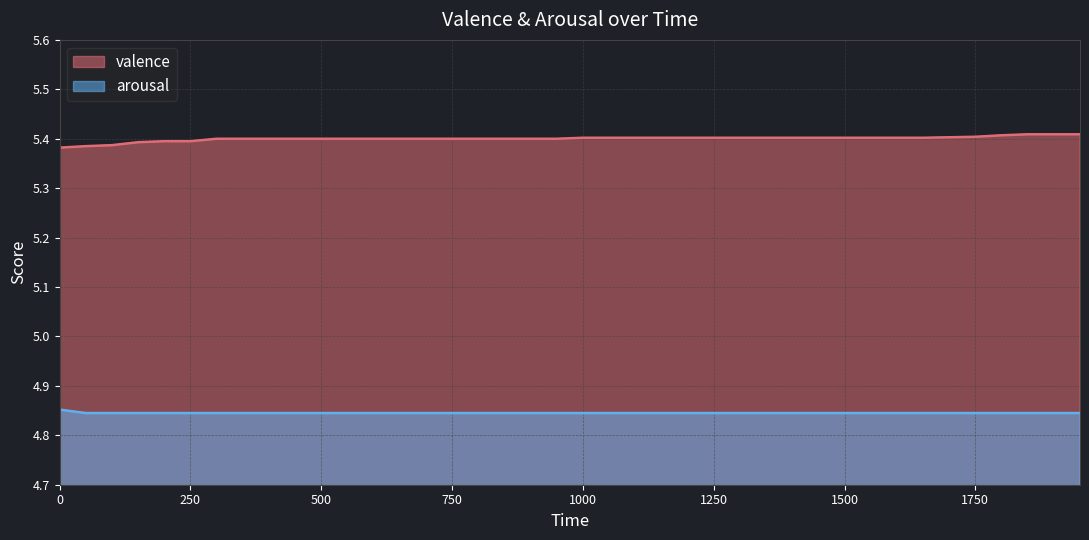

The arousal series shows 6.4 at 1850. True or false?

False